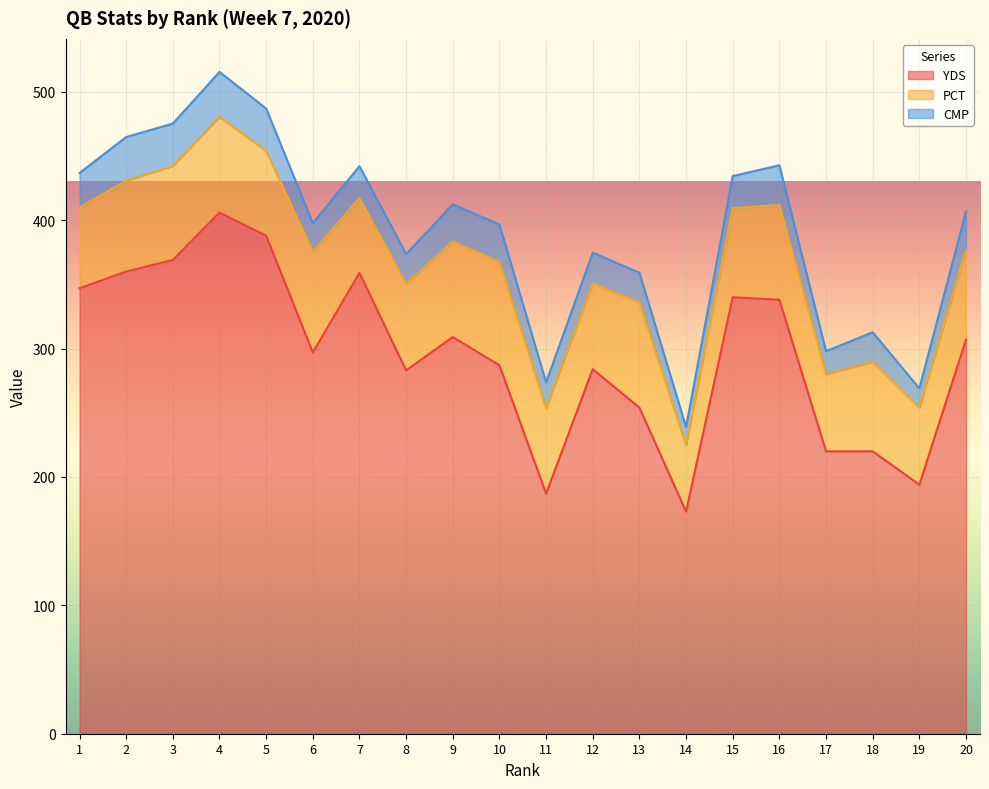

True or false: YDS and PCT cross at least once.

False